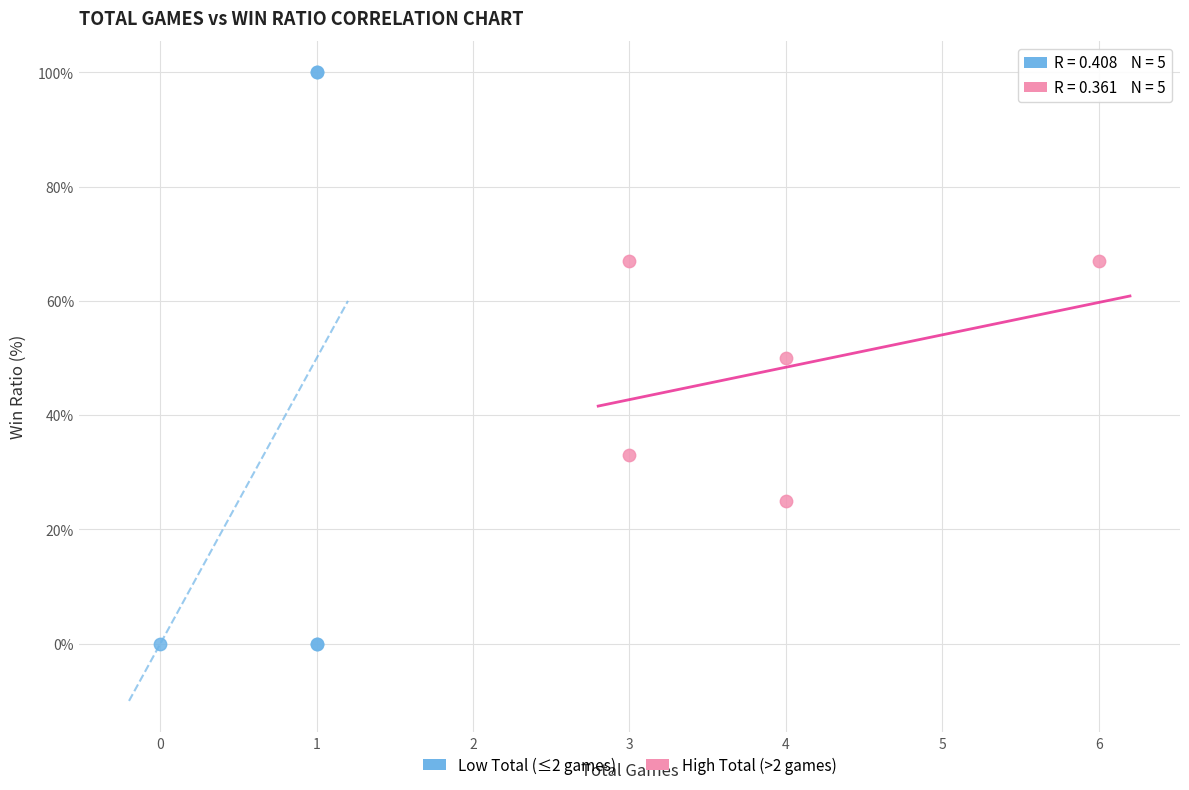

Which series reaches the minimum Y coordinate?

Low Total (≤2 games)